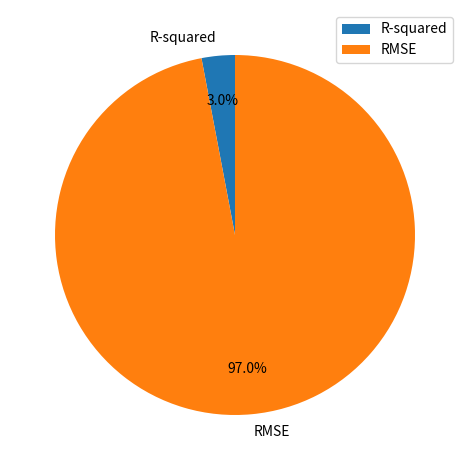

The R-squared slice represents 3% of the pie. True or false?

True